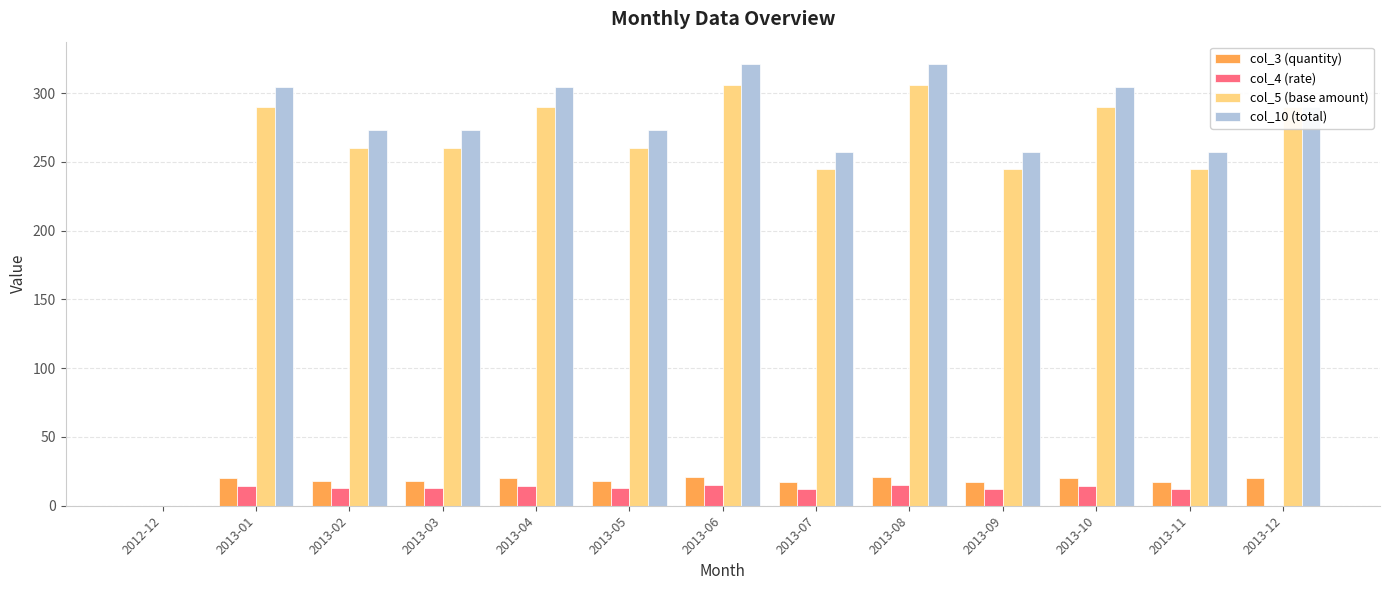

What are all the series names shown in the legend?

col_3 (quantity), col_4 (rate), col_5 (base amount), col_10 (total)